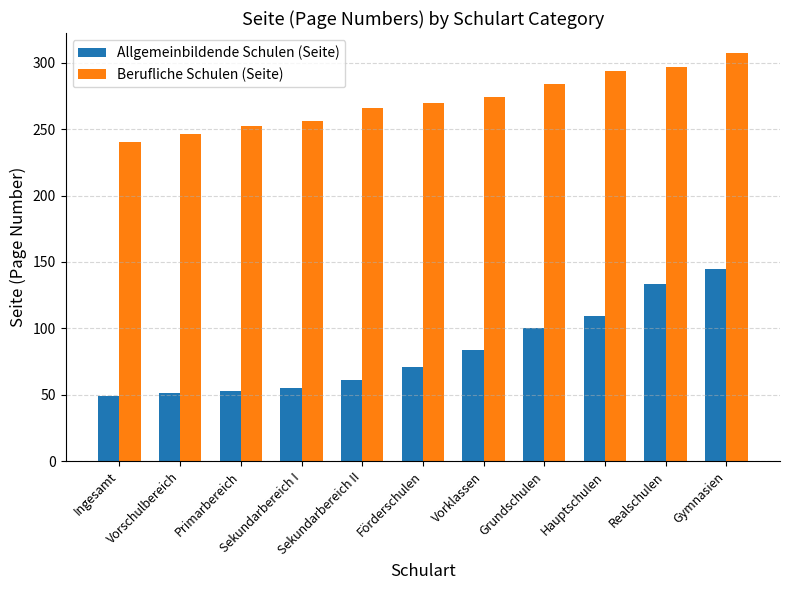

Reading left to right, list all the values displayed in this chart.

Allgemeinbildende Schulen (Seite): 49	51	53	55	61	71	84	100	109	133	145
Berufliche Schulen (Seite): 240	246	252	256	266	270	274	284	294	297	307